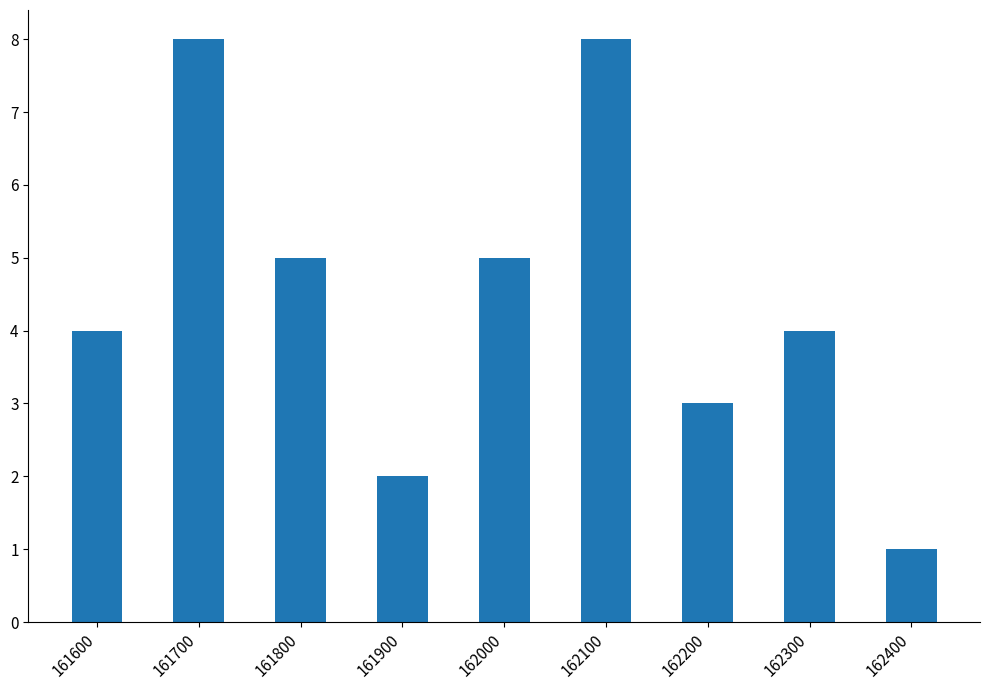

What is the change in value from 161600 to 162400?

-3